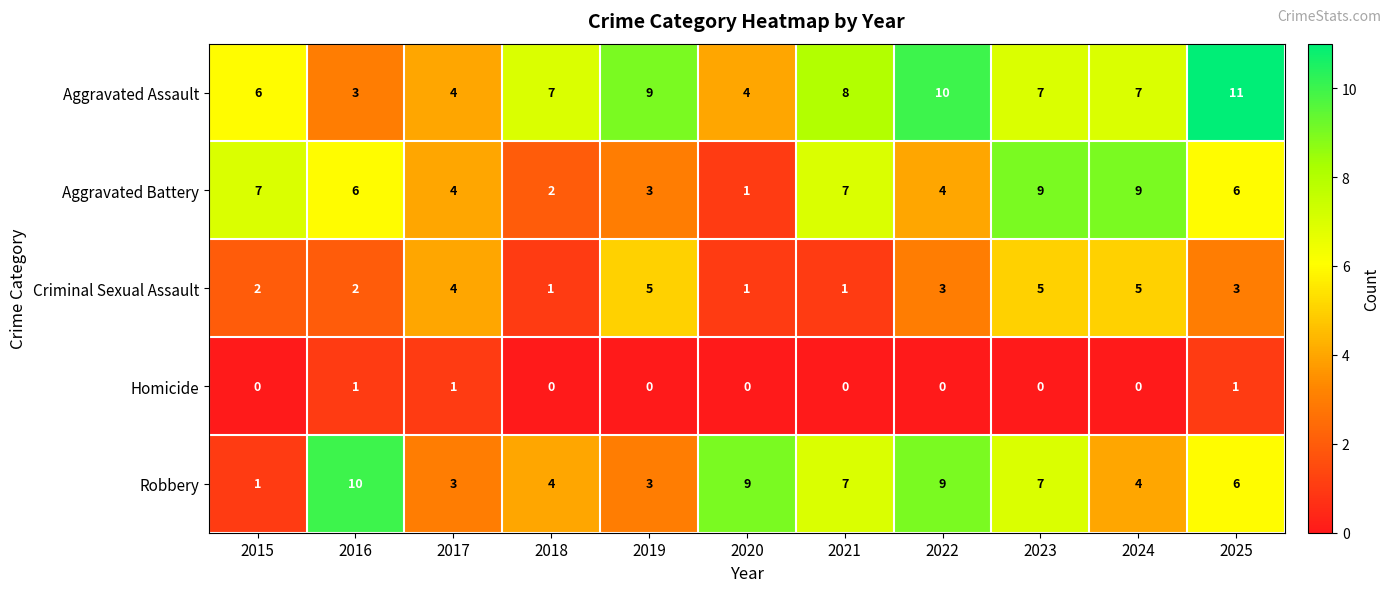

Rank the series by their maximum value, from lowest to highest.

Homicide, Criminal Sexual Assault, Aggravated Battery, Robbery, Aggravated Assault